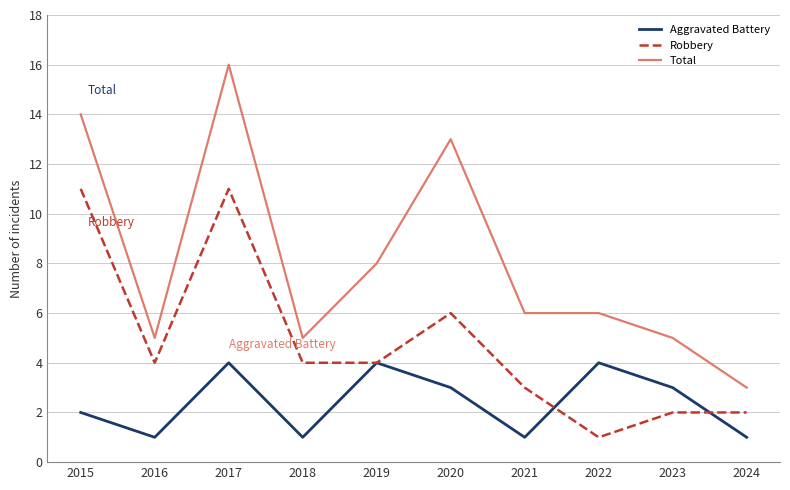

Reading left to right, extract all data points from this chart.

Aggravated Battery: 2015=2	2016=1	2017=4	2018=1	2019=4	2020=3	2021=1	2022=4	2023=3	2024=1
Robbery: 2015=11	2016=4	2017=11	2018=4	2019=4	2020=6	2021=3	2022=1	2023=2	2024=2
Total: 2015=14	2016=5	2017=16	2018=5	2019=8	2020=13	2021=6	2022=6	2023=5	2024=3